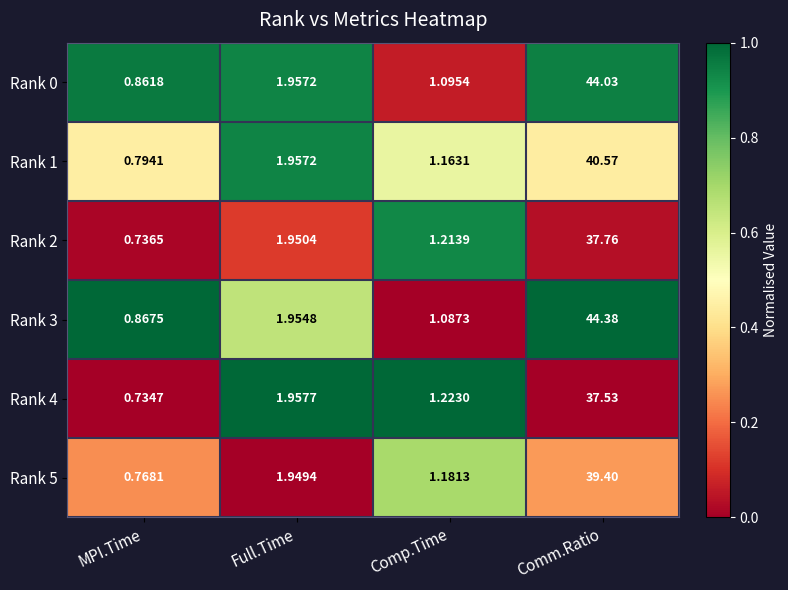

Where is Rank 0 nearest to the value 22?

Full.Time